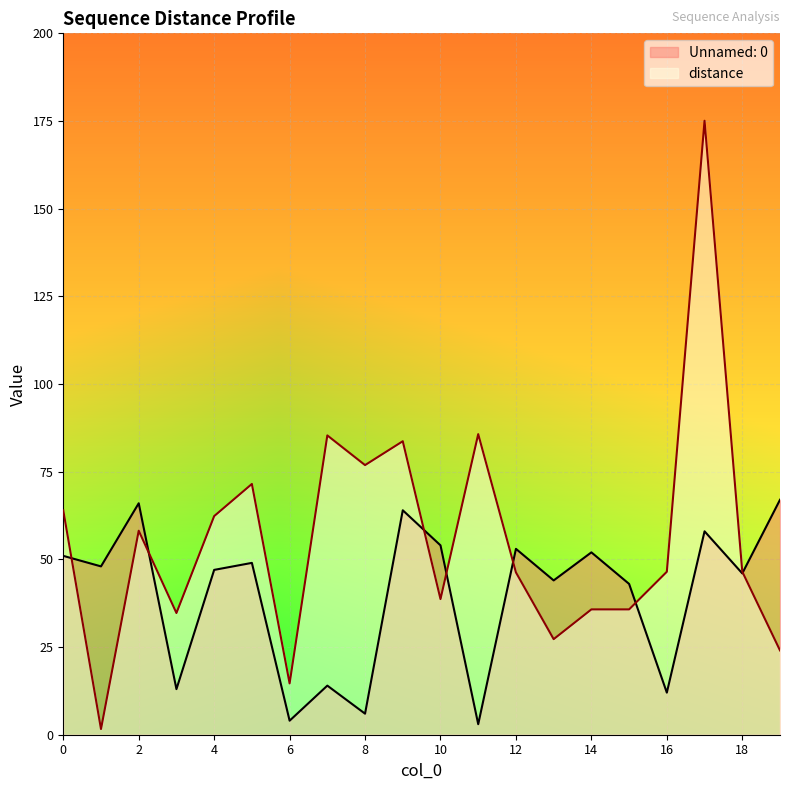

Does the chart display data point markers on the line(s)?

No